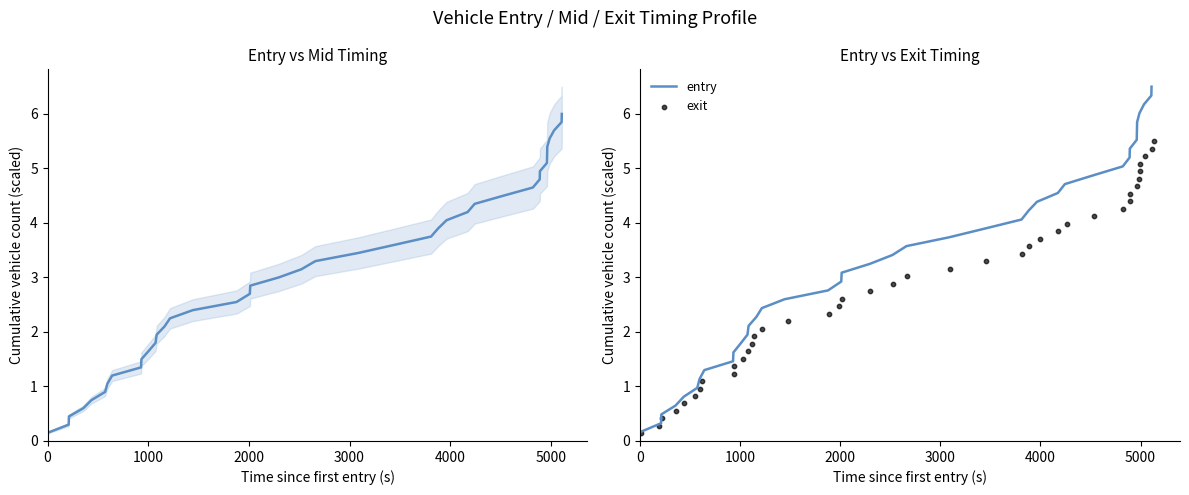

Which series has the largest Y range (max minus min)?

entry